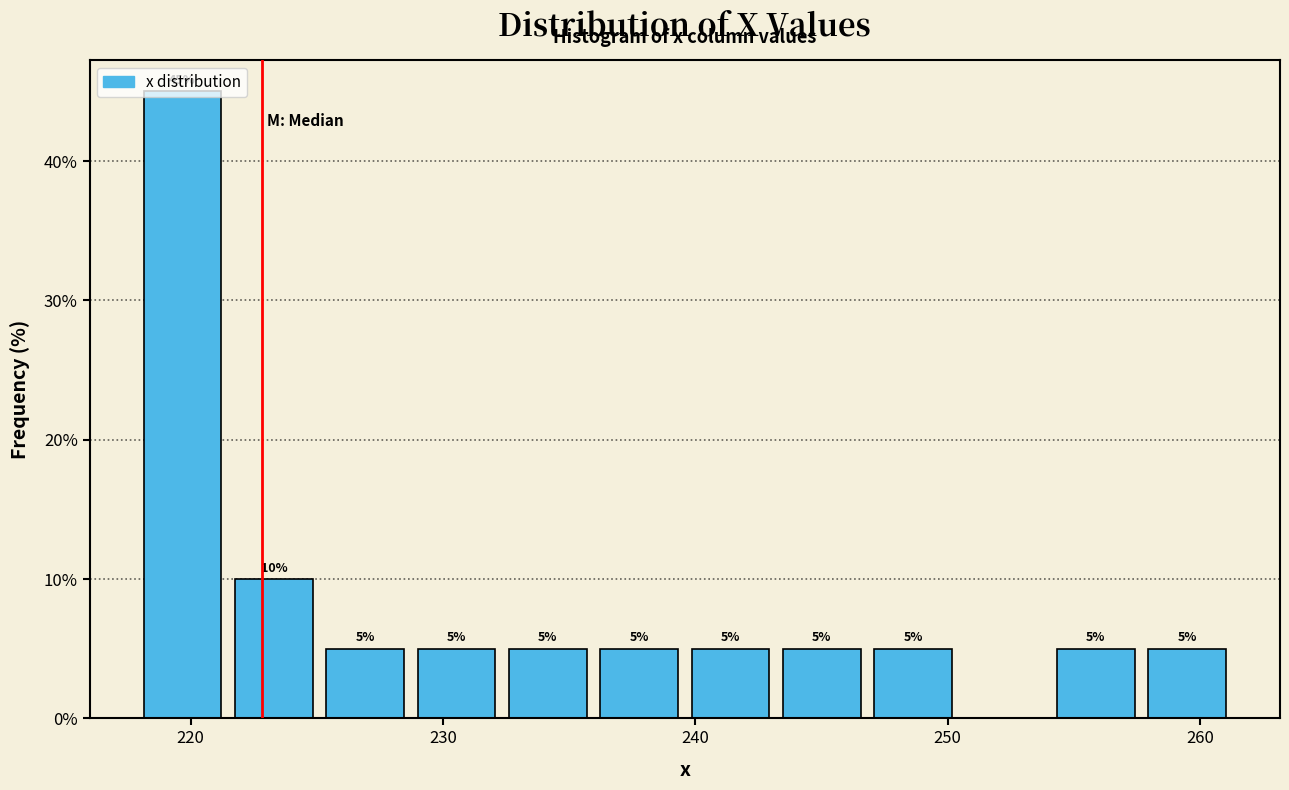

Around what value on the x-axis is the tallest bar? Give the approximate position of its centre, as read against the axis.

220